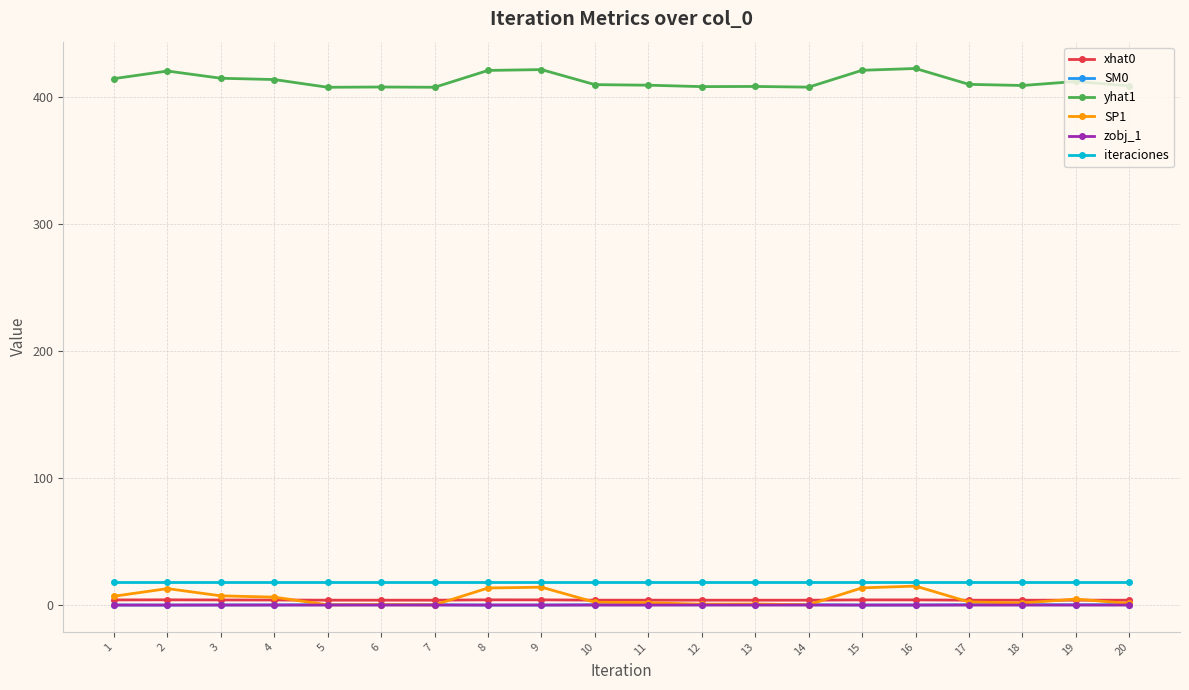

Is it true that yhat1 equals 408.5 at 12?

True